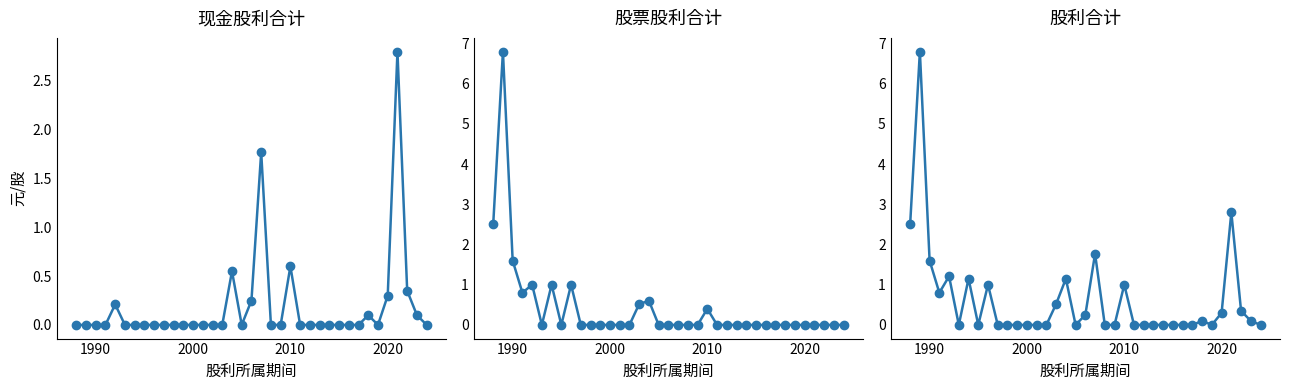

Reading left to right, transcribe all the data shown in this chart.

现金股利合计: 0.0	0.0	0.0	0.0	0.2	0.0	0.0	0.0	0.0	0.0	0.0	0.0	0.0	0.0	0.0	0.0	0.6	0.0	0.2	1.8	0.0	0.0	0.6	0.0	0.0	0.0	0.0	0.0	0.0	0.0	0.1	0.0	0.3	2.8	0.3	0.1	0.0
股票股利合计: 2.5	6.8	1.6	0.8	1.0	0.0	1.0	0.0	1.0	0.0	0.0	0.0	0.0	0.0	0.0	0.5	0.6	0.0	0.0	0.0	0.0	0.0	0.4	0.0	0.0	0.0	0.0	0.0	0.0	0.0	0.0	0.0	0.0	0.0	0.0	0.0	0.0
股利合计: 2.5	6.8	1.6	0.8	1.2	0.0	1.1	0.0	1.0	0.0	0.0	0.0	0.0	0.0	0.0	0.5	1.1	0.0	0.2	1.8	0.0	0.0	1.0	0.0	0.0	0.0	0.0	0.0	0.0	0.0	0.1	0.0	0.3	2.8	0.3	0.1	0.0